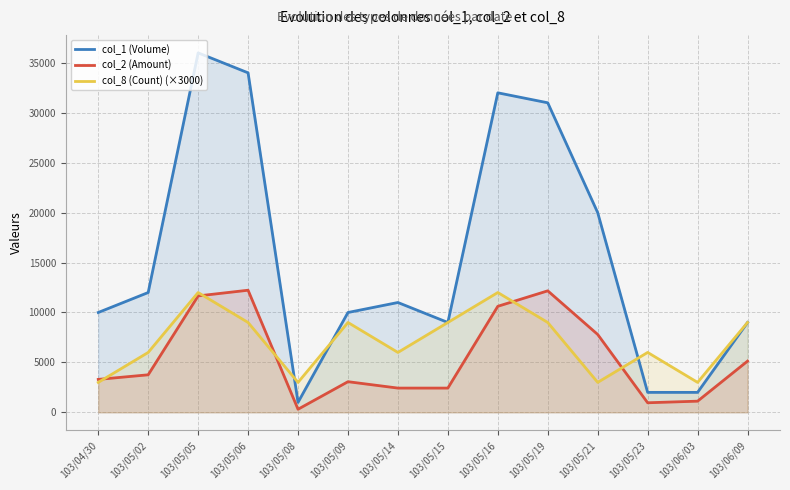

Reading right to left, what are all the values shown in this chart?

col_1 (Volume): 103/06/09=9000	103/06/03=2000	103/05/23=2000	103/05/21=20000	103/05/19=31000	103/05/16=32000	103/05/15=9000	103/05/14=11000	103/05/09=10000	103/05/08=1000	103/05/06=34000	103/05/05=36000	103/05/02=12000	103/04/30=10000
col_2 (Amount): 103/06/09=5130	103/06/03=1120	103/05/23=960	103/05/21=7800	103/05/19=12170	103/05/16=10620	103/05/15=2430	103/05/14=2430	103/05/09=3070	103/05/08=310	103/05/06=12230	103/05/05=11660	103/05/02=3760	103/04/30=3300
col_8 (Count) (×3000): 103/06/09=9000	103/06/03=3000	103/05/23=6000	103/05/21=3000	103/05/19=9000	103/05/16=12000	103/05/15=9000	103/05/14=6000	103/05/09=9000	103/05/08=3000	103/05/06=9000	103/05/05=12000	103/05/02=6000	103/04/30=3000